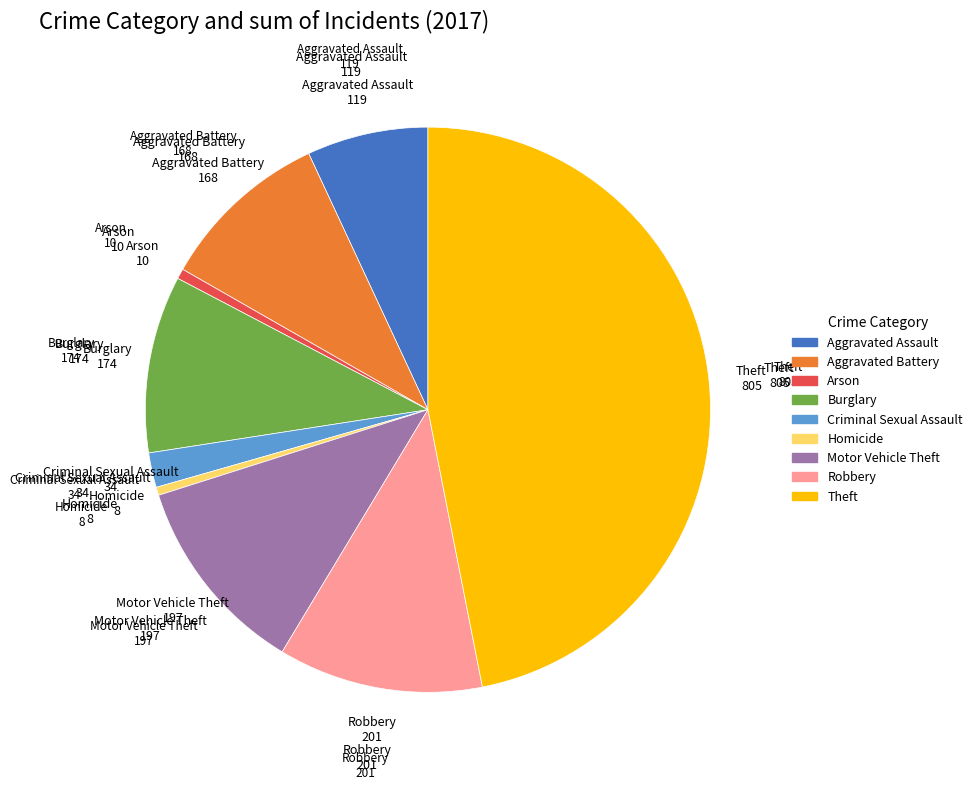

Is it true that Theft is 47% of the pie?

True